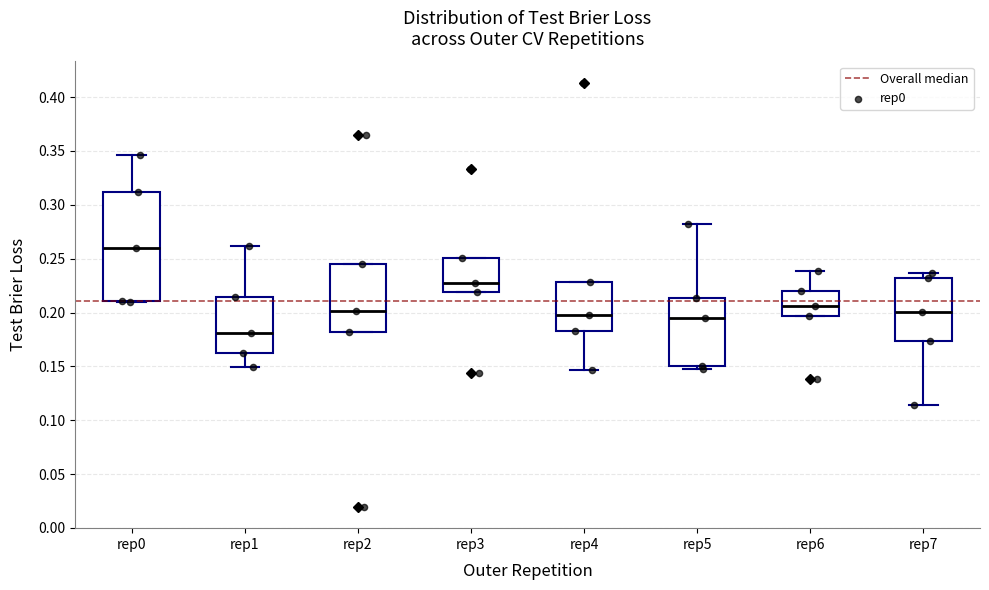

Reading left to right, read every box against the y-axis: the position of its median line, the range the box covers, and the ends of its whiskers. The values are not printed on the chart, so give them approximately, as read against the axis.

rep0: median 0.260, box 0.210 to 0.310, whiskers 0.210 to 0.345
rep1: median 0.180, box 0.165 to 0.215, whiskers 0.150 to 0.260
rep2: median 0.200, box 0.180 to 0.245, whiskers 0.180 to 0.245
rep3: median 0.230, box 0.220 to 0.250, whiskers 0.220 to 0.250
rep4: median 0.200, box 0.185 to 0.230, whiskers 0.145 to 0.230
rep5: median 0.195, box 0.150 to 0.215, whiskers 0.150 (just below the box's lower edge) to 0.285
rep6: median 0.205, box 0.195 to 0.220, whiskers 0.195 to 0.240
rep7: median 0.200, box 0.175 to 0.230, whiskers 0.115 to 0.235